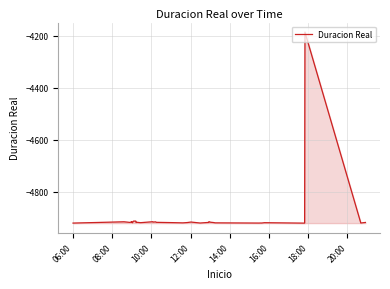

At which label does the data first exceed -4917?

10:00